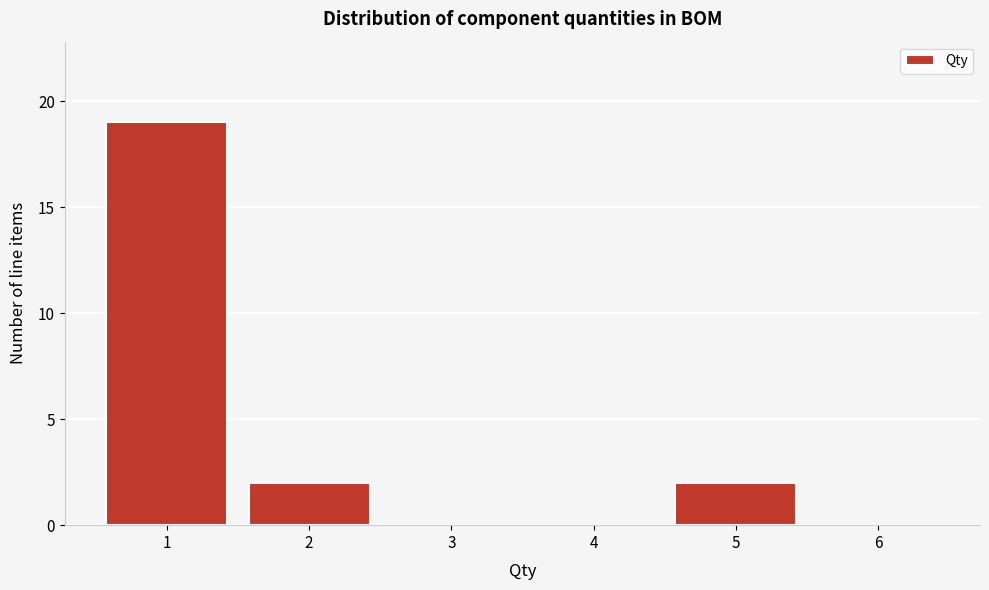

Reading left to right, transcribe this chart: for each bar, give the range it covers on the x-axis and its height. The values are not printed on the chart, so give them approximately, as read against the axis.

0.5 to 1.5: 19
1.5 to 2.5: 2
2.5 to 3.5: 0
3.5 to 4.5: 0
4.5 to 5.5: 2
5.5 to 6.5: 0